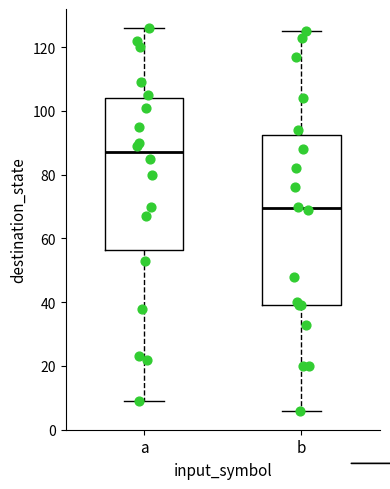

Comparing the boxes themselves (not the whiskers), which one is the tallest?

b